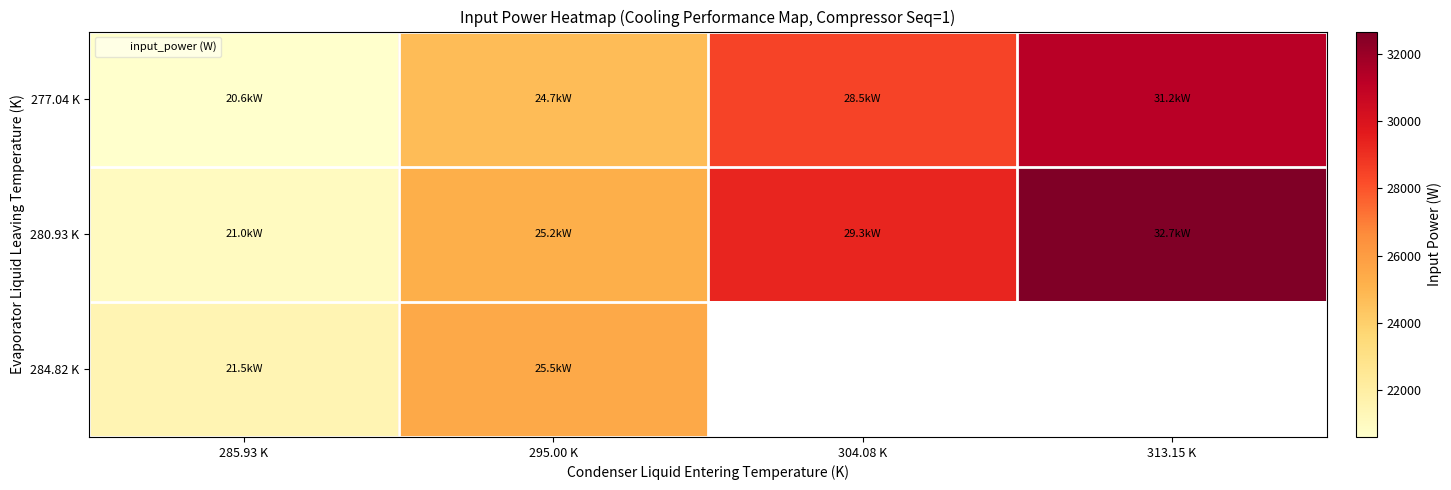

Rank the series at 295.00 K from highest to lowest value.

284.82 K, 280.93 K, 277.04 K